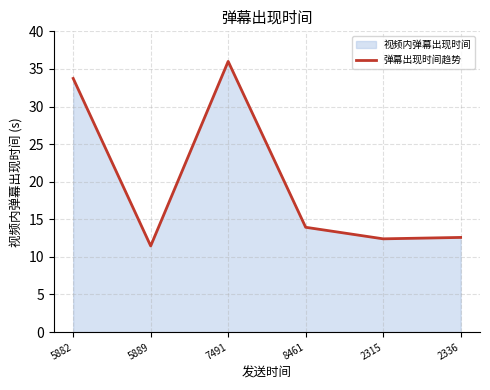

What position from the left is 2336?

6